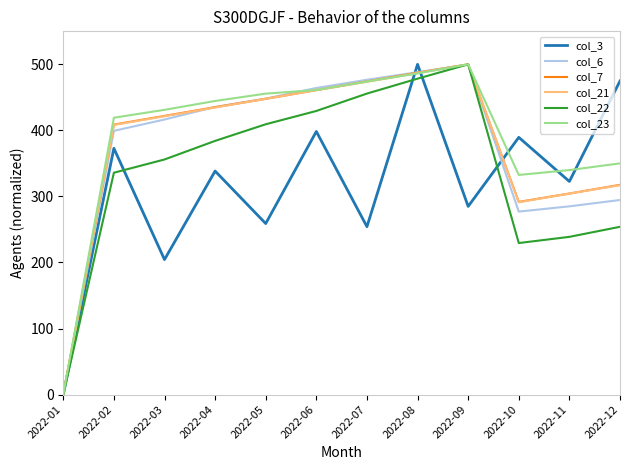

How many lines are shown in the chart?

6